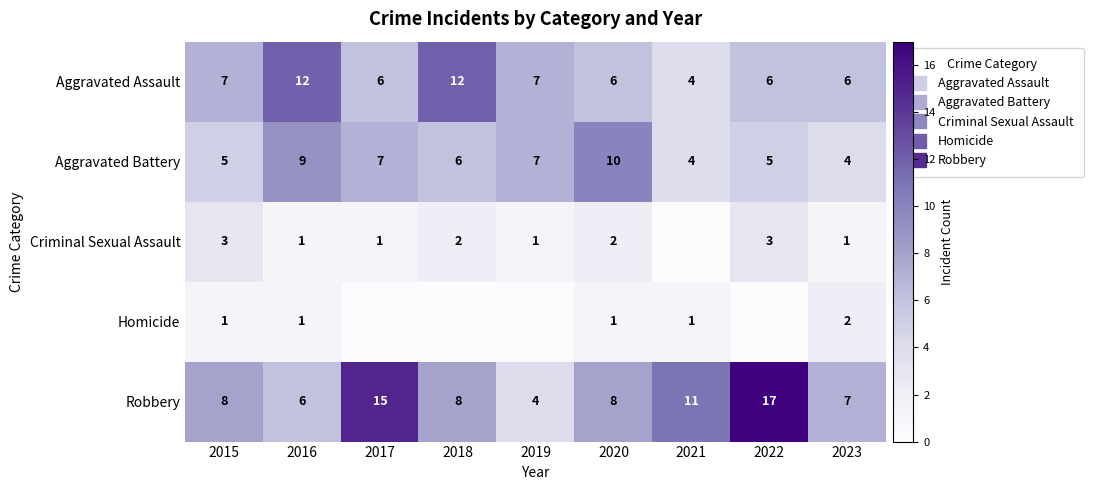

True or false: Aggravated Battery has a value of 6 at 2023.

False